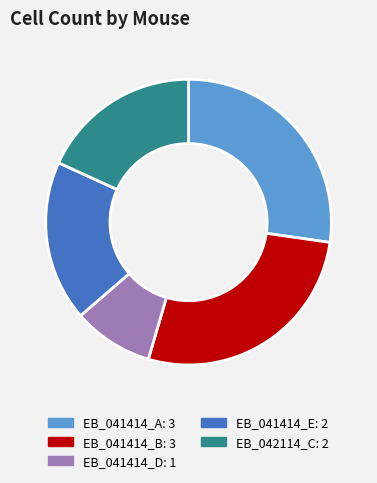

Which has a higher value, EB_041414_D or EB_041414_A?

EB_041414_A